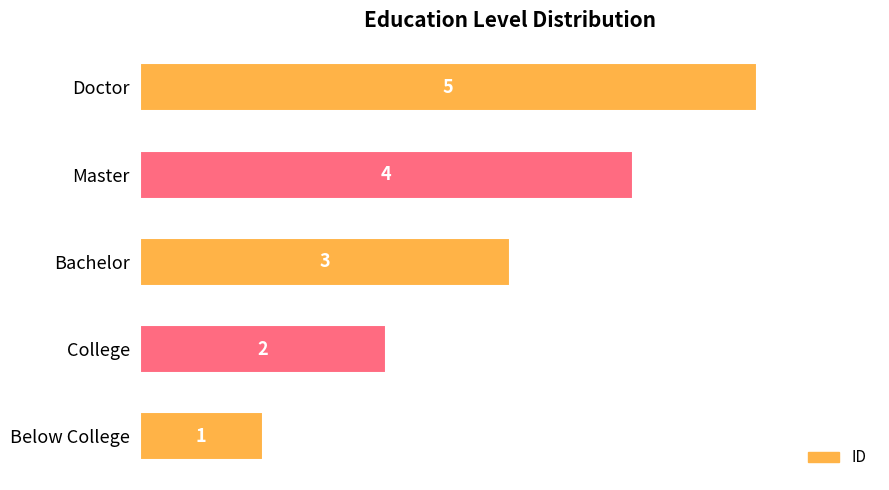

Count the values in the range 2 to 4.

3